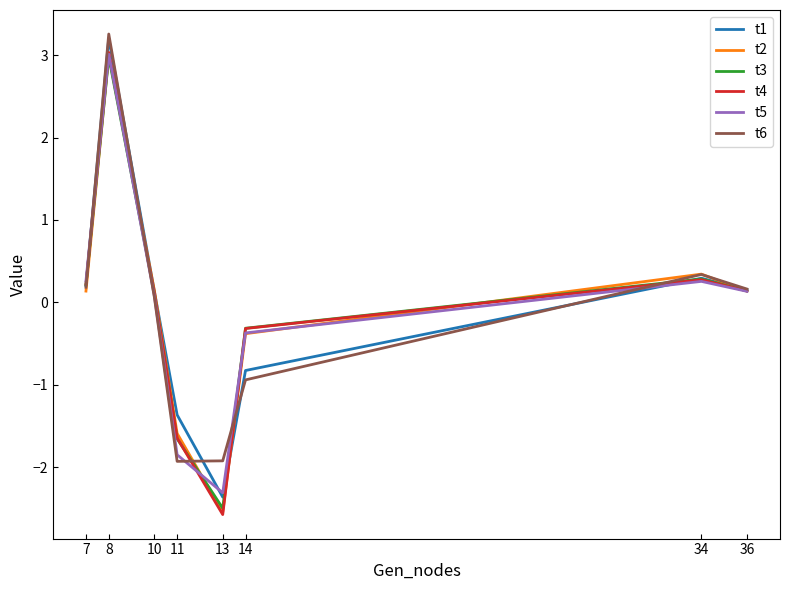

What is the total value across all series at 8?

18.5